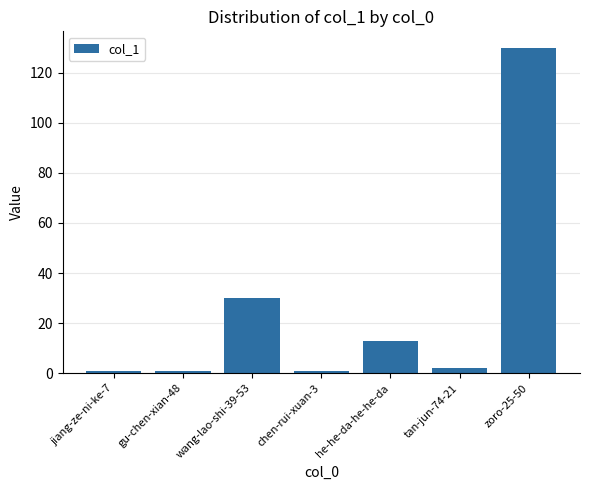

Reading left to right, transcribe all the data shown in this chart.

jiang-ze-ni-ke-7=1	gu-chen-xian-48=1	wang-lao-shi-39-53=30	chen-rui-xuan-3=1	he-he-da-he-he-da=13	tan-jun-74-21=2	zoro-25-50=130